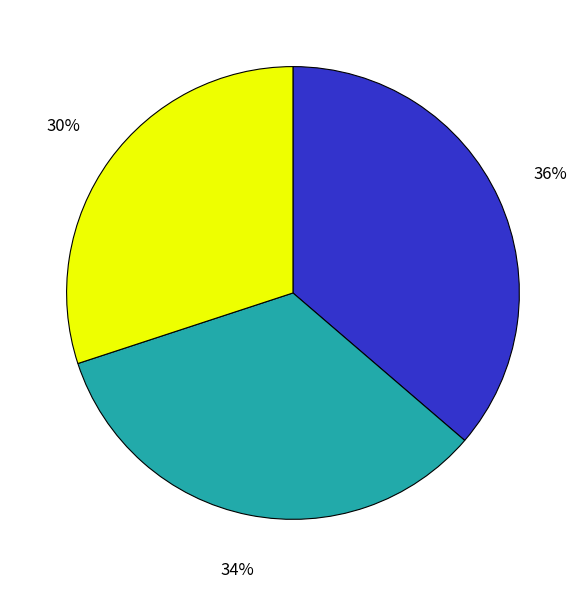

Is there a majority slice in this chart?

No